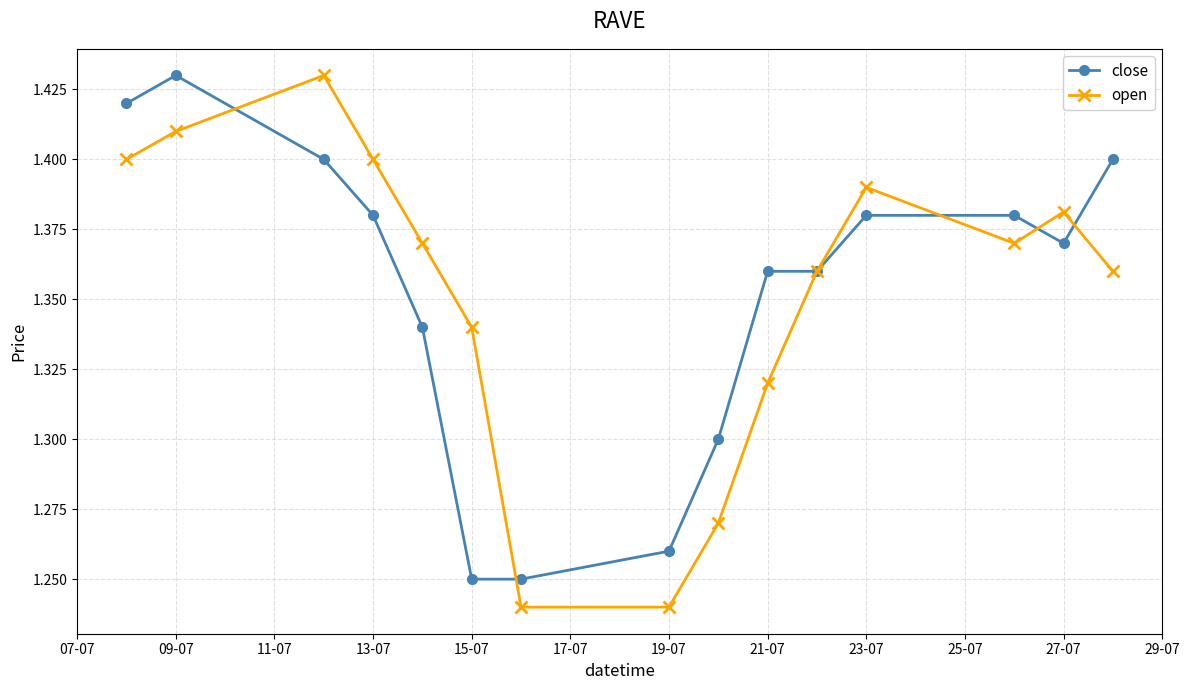

What are all the series names shown in the legend?

close, open